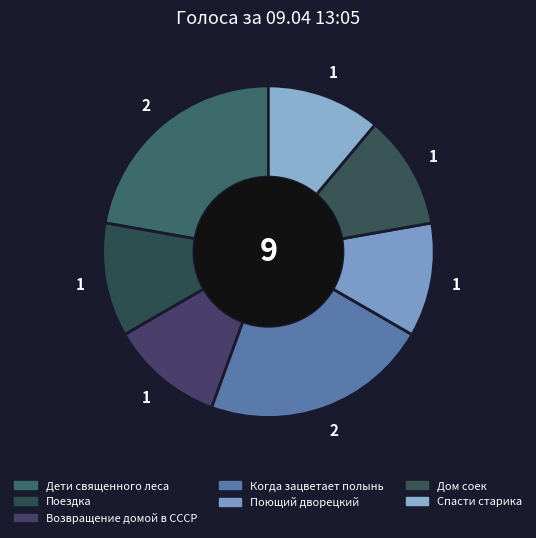

How many slices are in this pie chart?

7